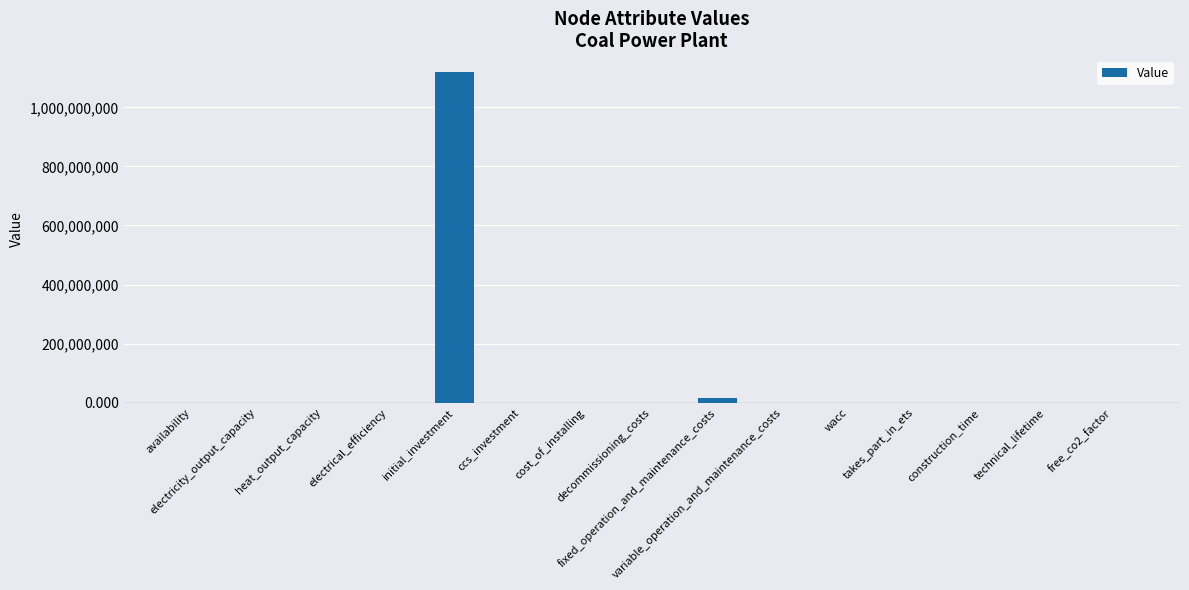

What is the sum of all values?

1136002228.8